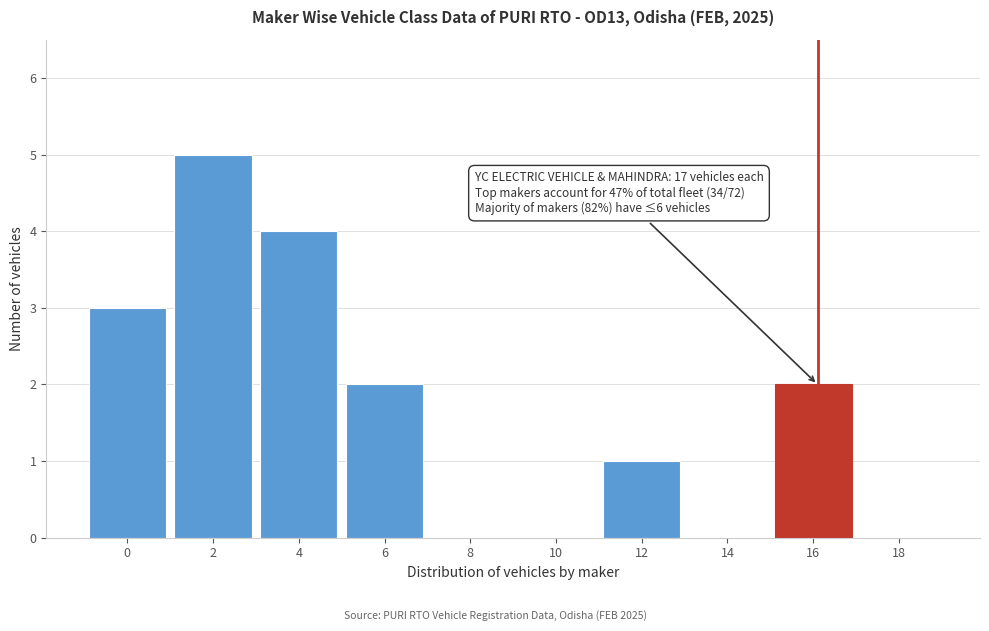

Reading right to left, extract all data points from this chart.

18=0	16=2	14=0	12=1	10=0	8=0	6=2	4=4	2=5	0=3